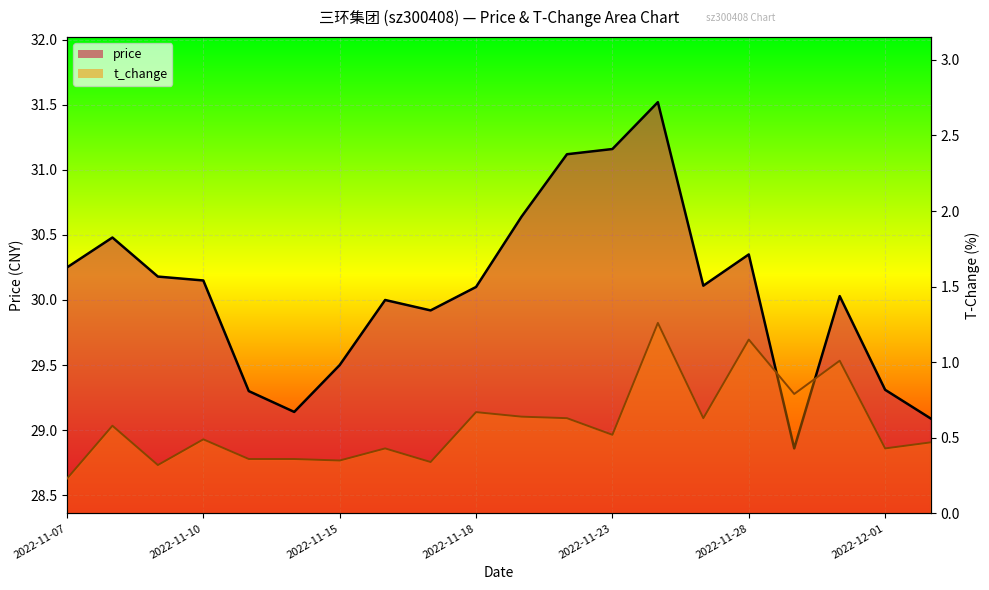

Which series has the largest total across all categories?

price